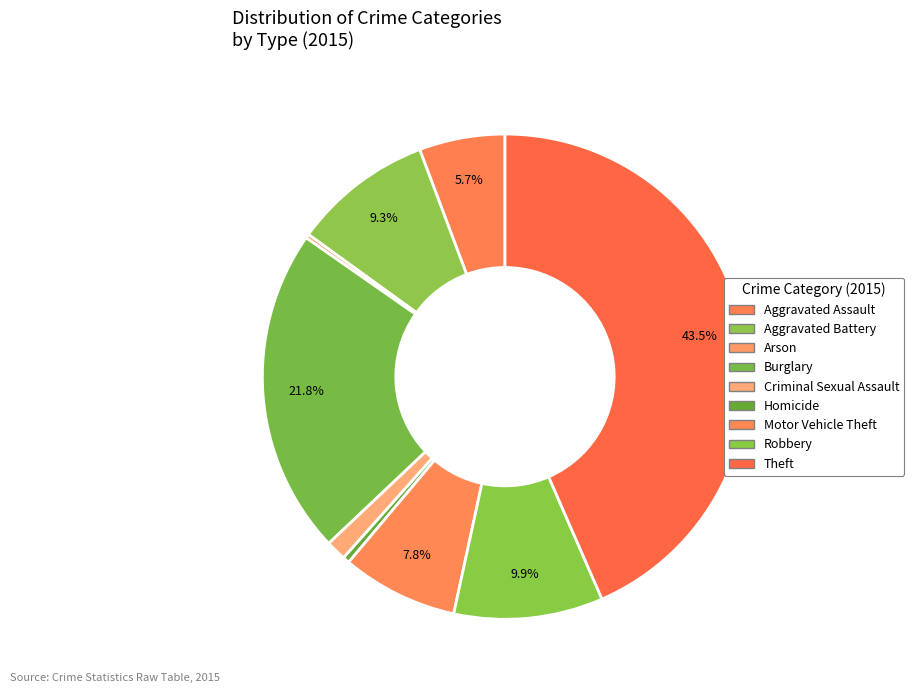

How many segments does this pie chart have?

9